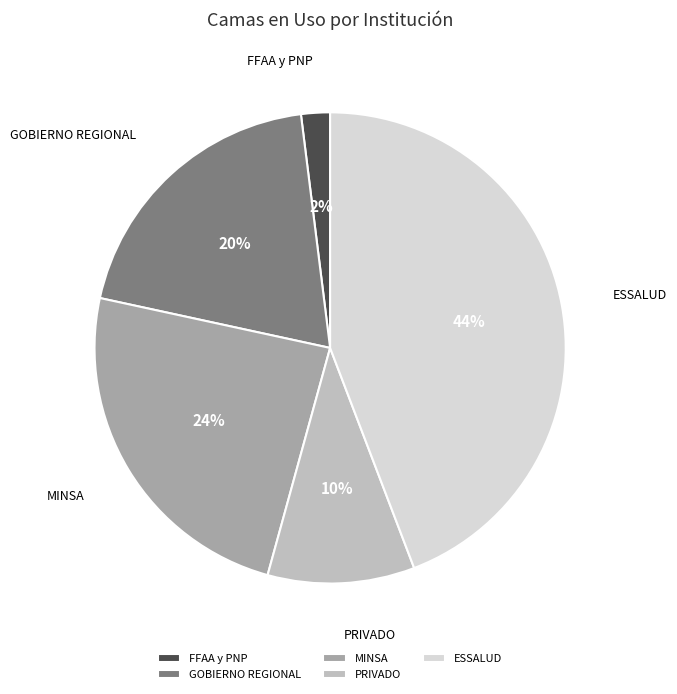

What is the ratio of the value at PRIVADO to the value at GOBIERNO REGIONAL?

0.5